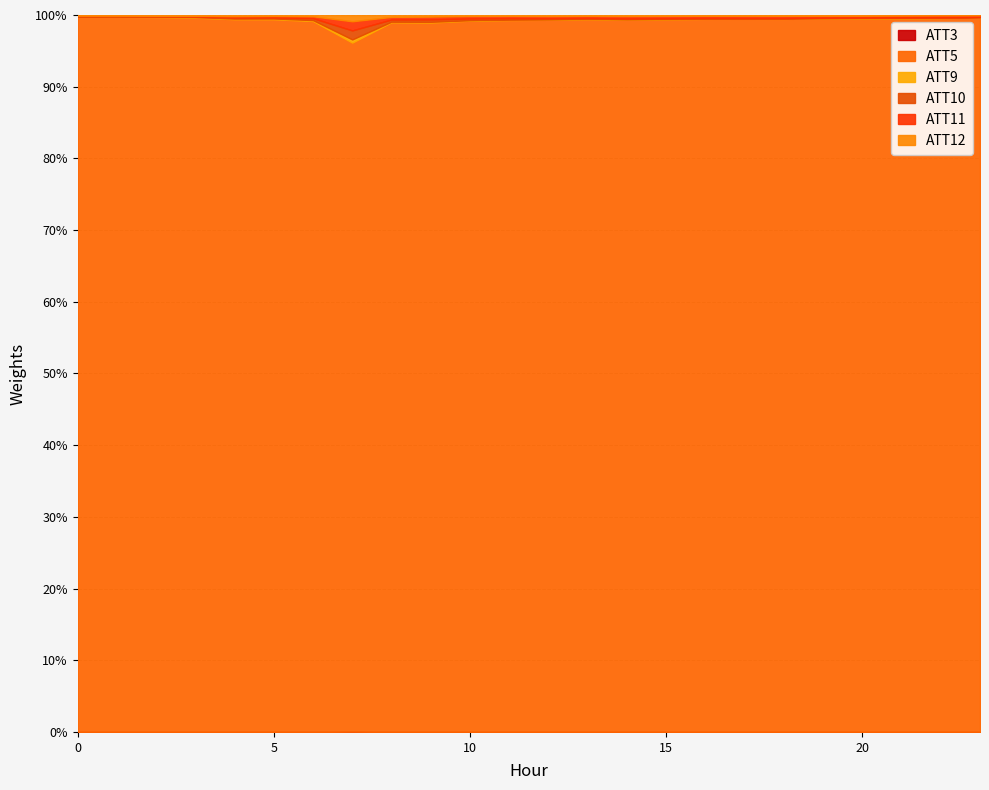

Rank the series by their maximum value, from lowest to highest.

ATT3, ATT9, ATT12, ATT10, ATT11, ATT5